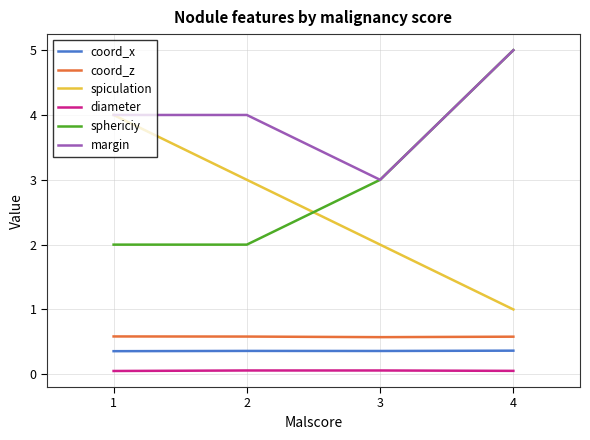

How many lines are shown in the chart?

6